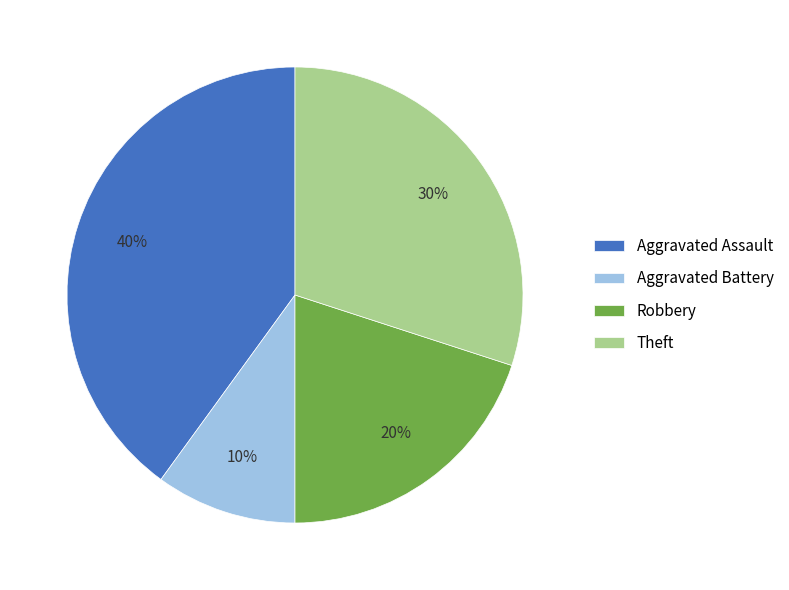

What percentage is the Aggravated Assault slice, to the nearest percent?

40%